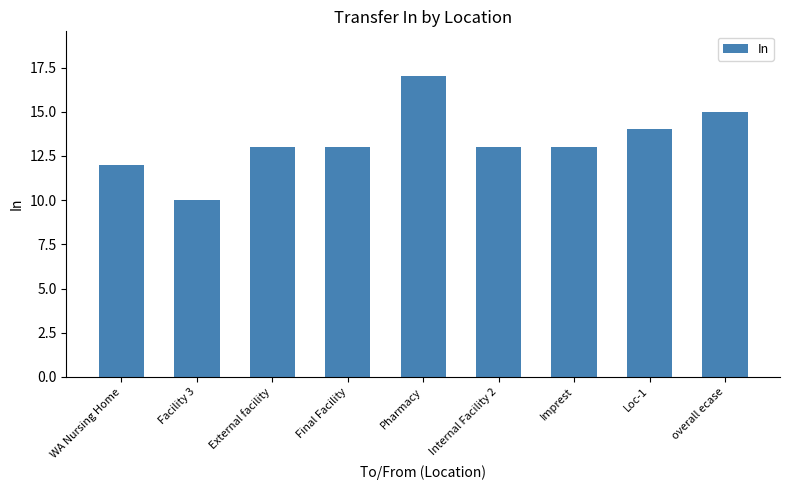

Which has a higher value, Final Facility or Pharmacy?

Pharmacy